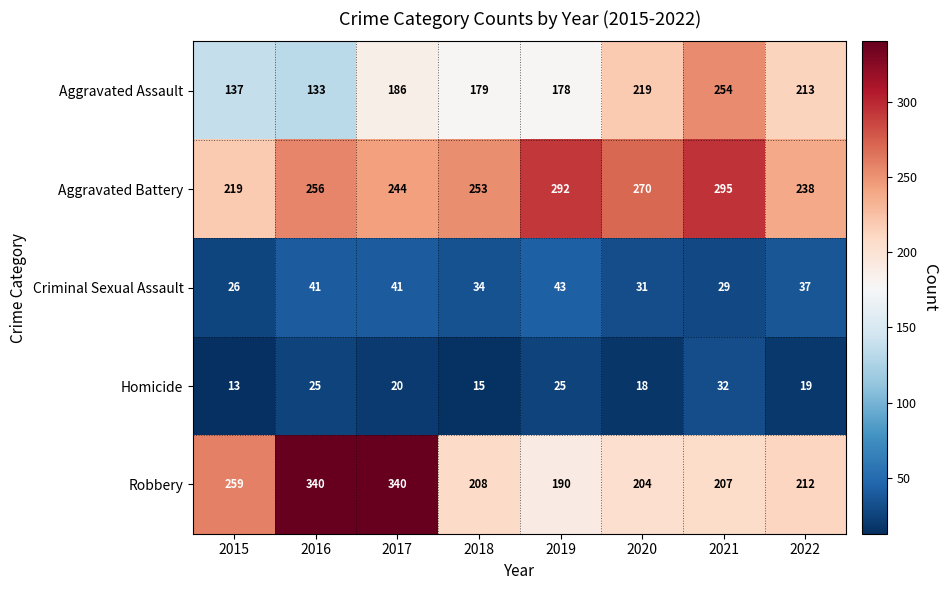

What is the difference between the Homicide values at 2022 and 2018?

4